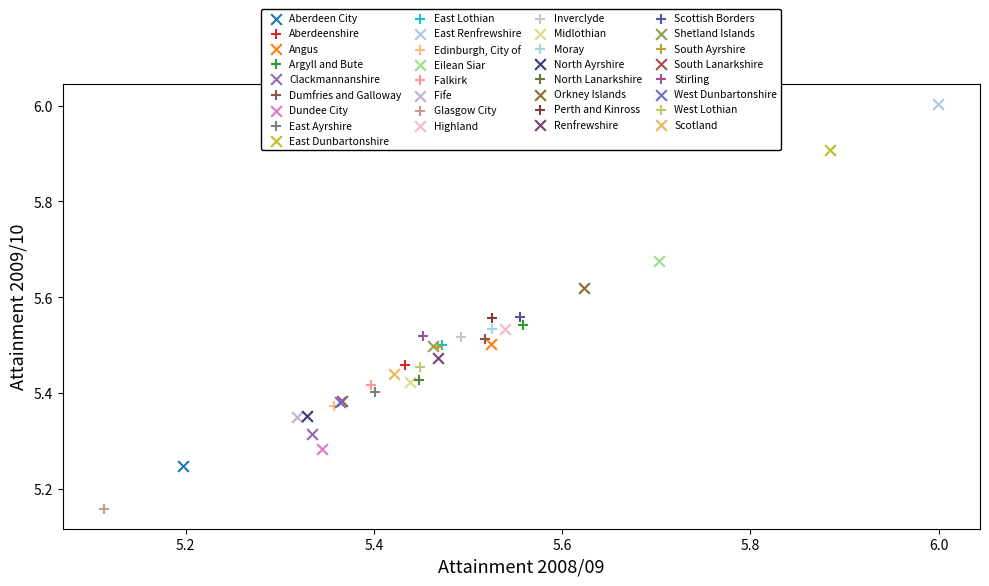

Which series reaches the maximum Y coordinate?

East Renfrewshire